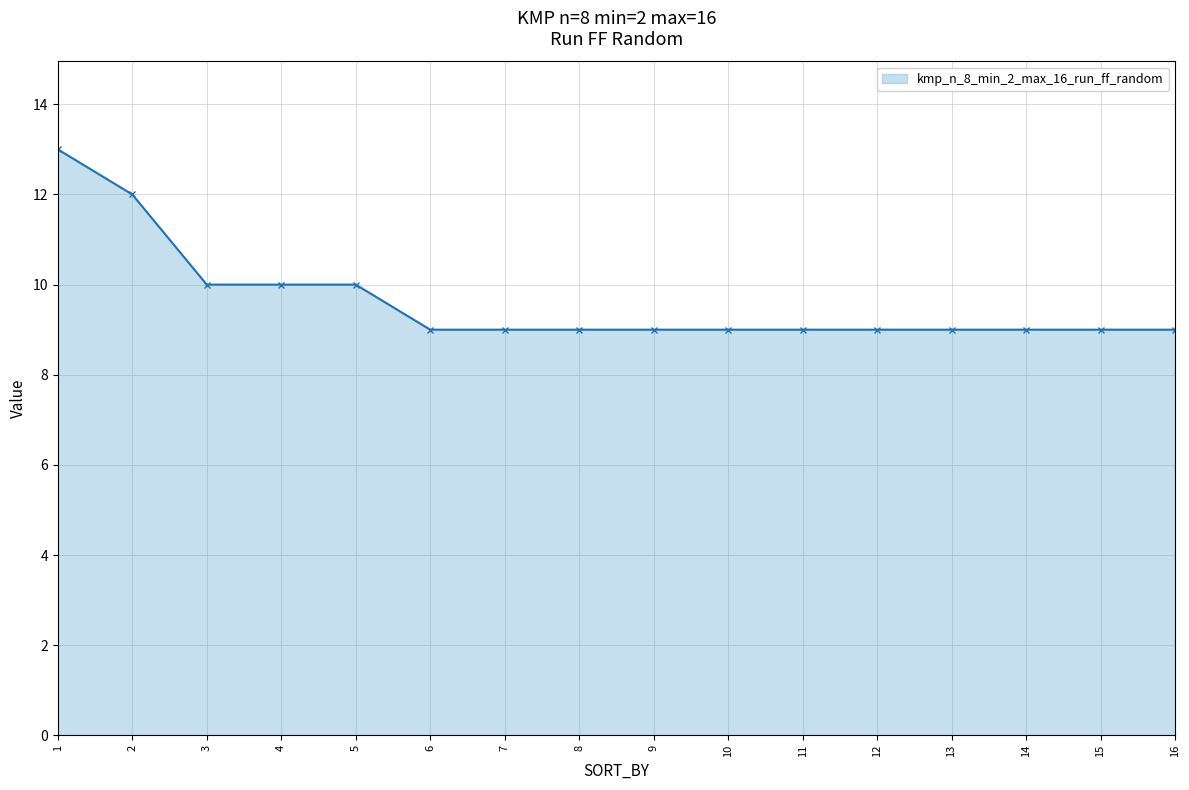

What is the ratio of the value at 13 to the value at 8?

1.0